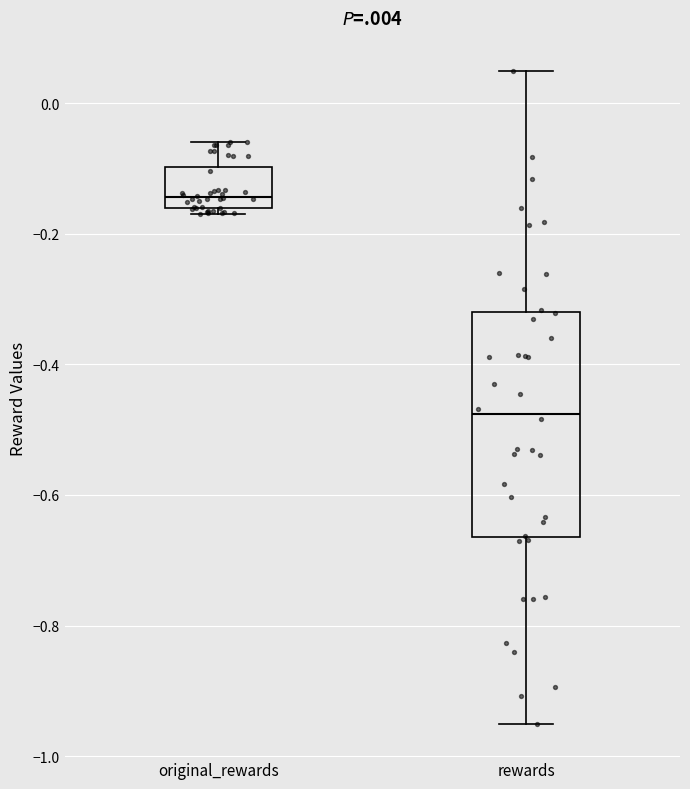

Which box's median line is the highest?

original_rewards